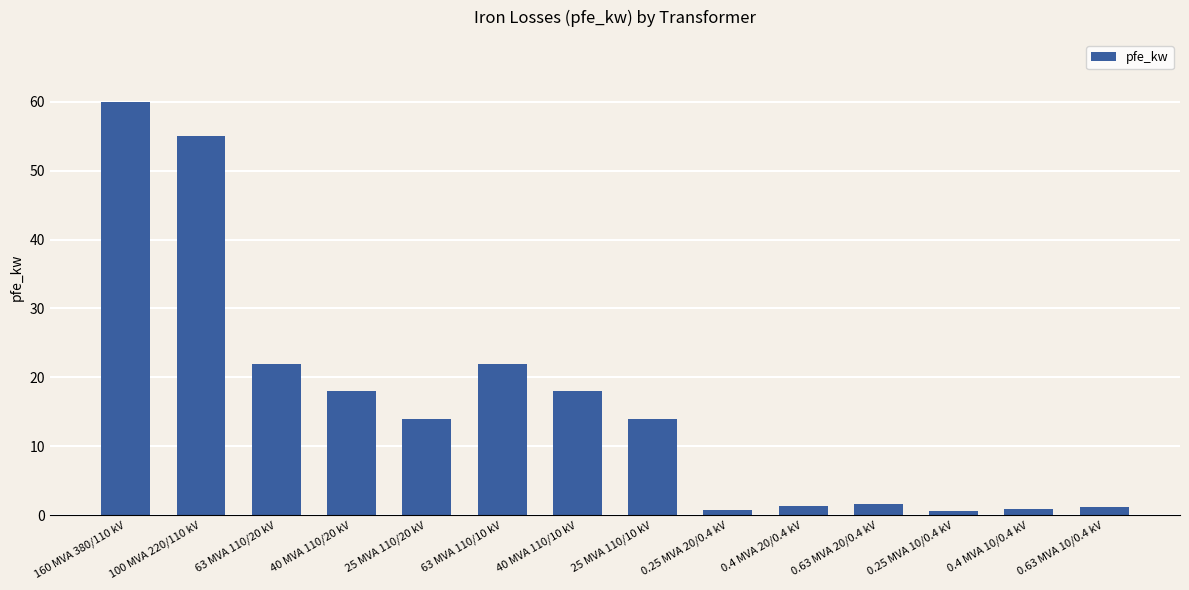

What is the sum of all values?

229.5